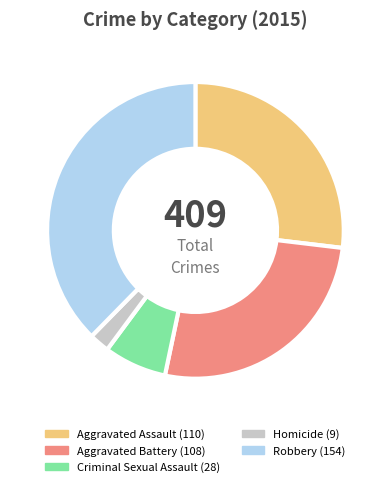

Which category has the biggest portion of the pie?

Robbery